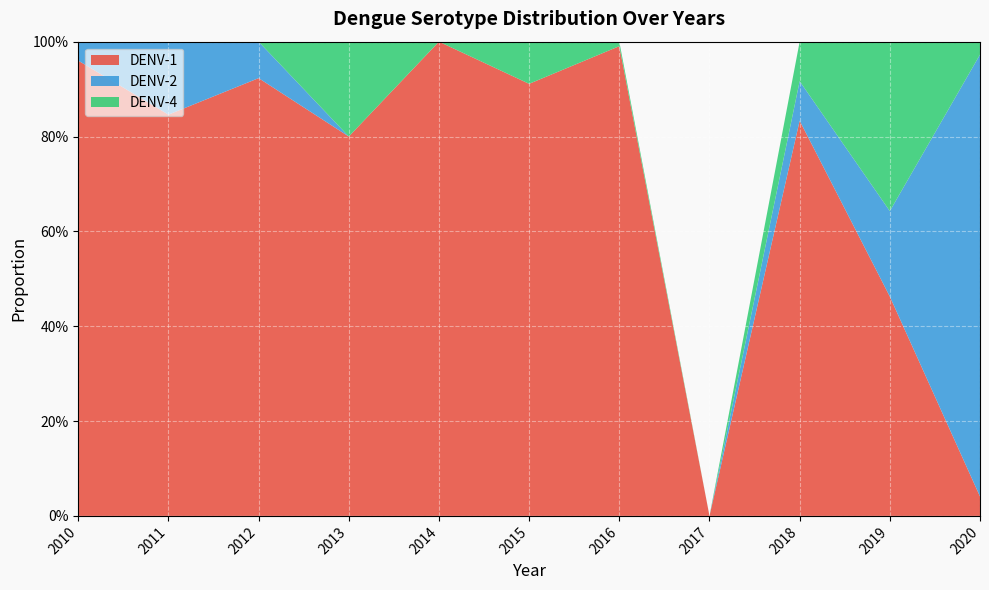

Reading left to right, transcribe all the data shown in this chart.

DENV-1: 1.0	0.8	0.9	0.8	1.0	0.9	1.0	0.0	0.8	0.5	0.0
DENV-2: 0.0	0.2	0.1	0.0	0.0	0.0	0.0	0.0	0.1	0.2	0.9
DENV-4: 0.0	0.0	0.0	0.2	0.0	0.1	0.0	0.0	0.1	0.4	0.0